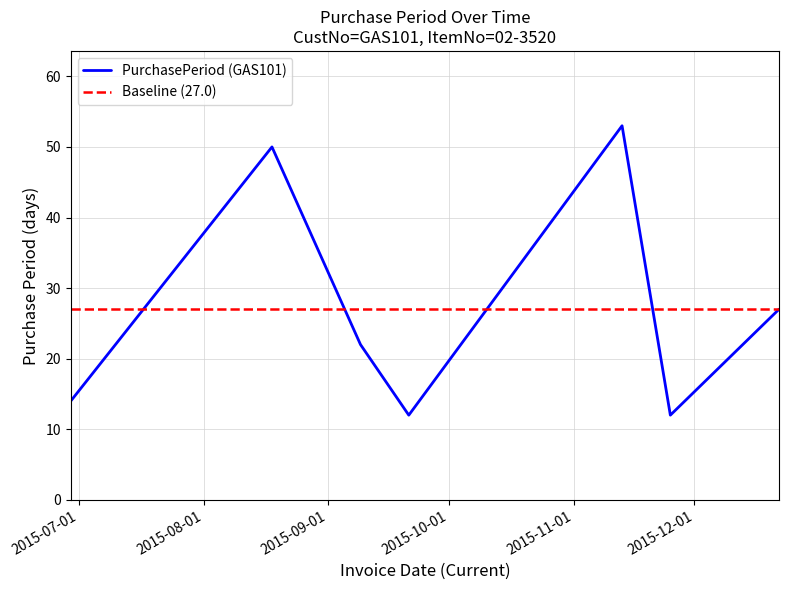

What is the difference between the values at 2015-09-21 and 2015-12-22?

15